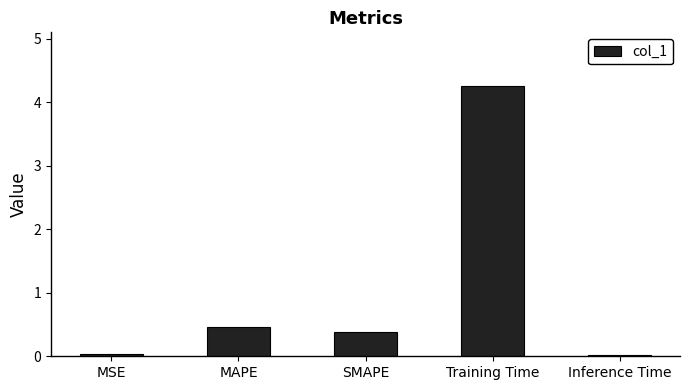

What is the difference between the values at Training Time and MAPE?

3.8